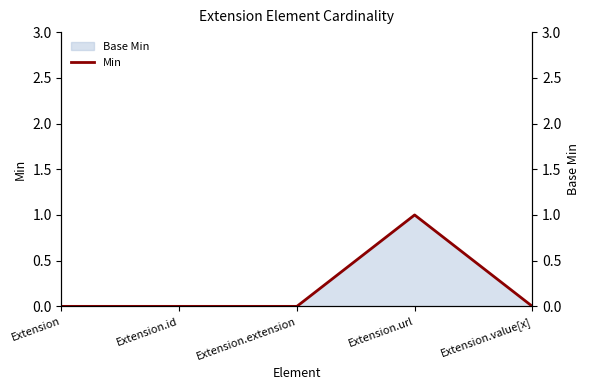

The chart shows a value of 0 at Extension.extension. True or false?

True